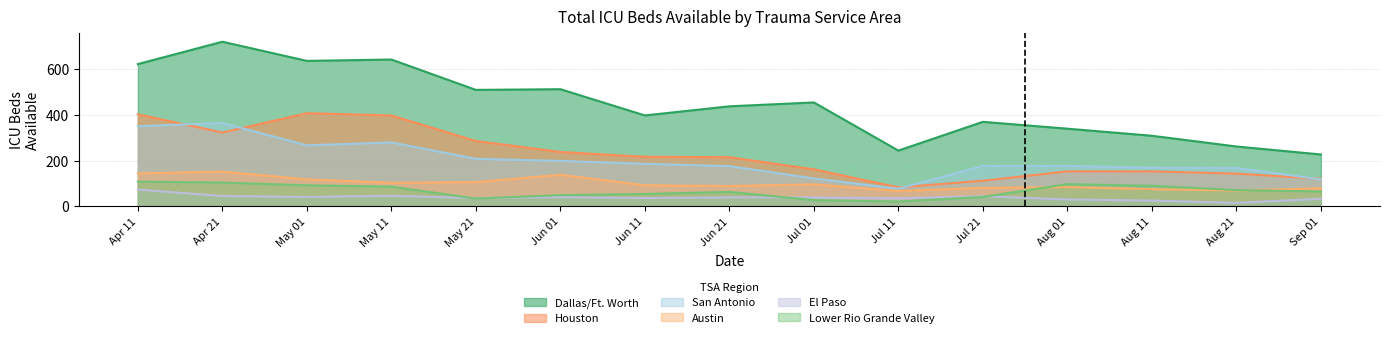

List the series in order of their peak value, lowest first.

El Paso, Lower Rio Grande Valley, Austin, San Antonio, Houston, Dallas/Ft. Worth